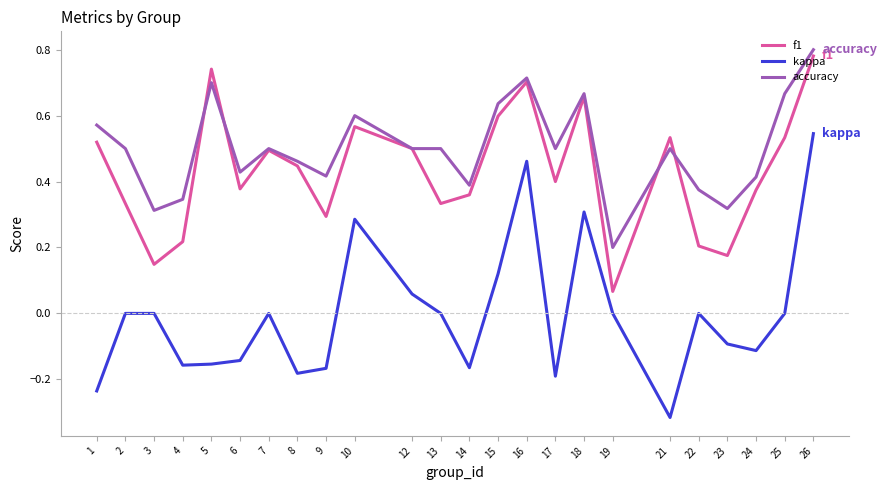

True or false: f1 and kappa intersect in this chart.

False